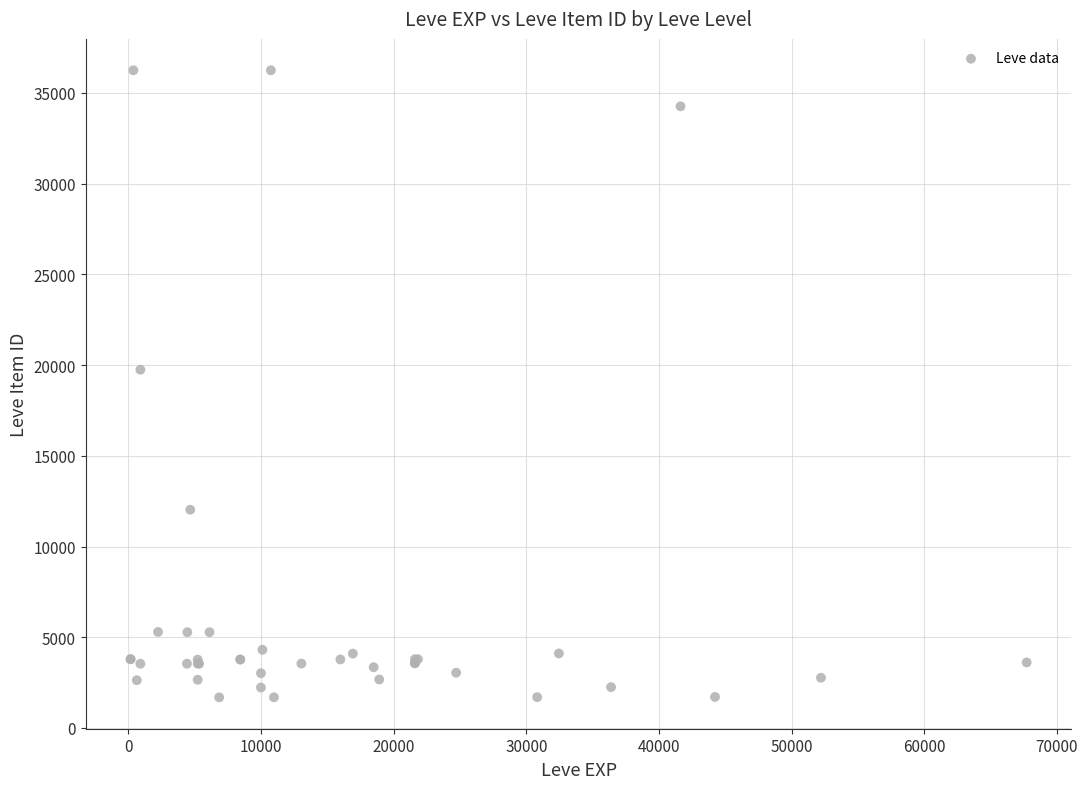

What Y value in the scatter plot is closest to 18967?

19744